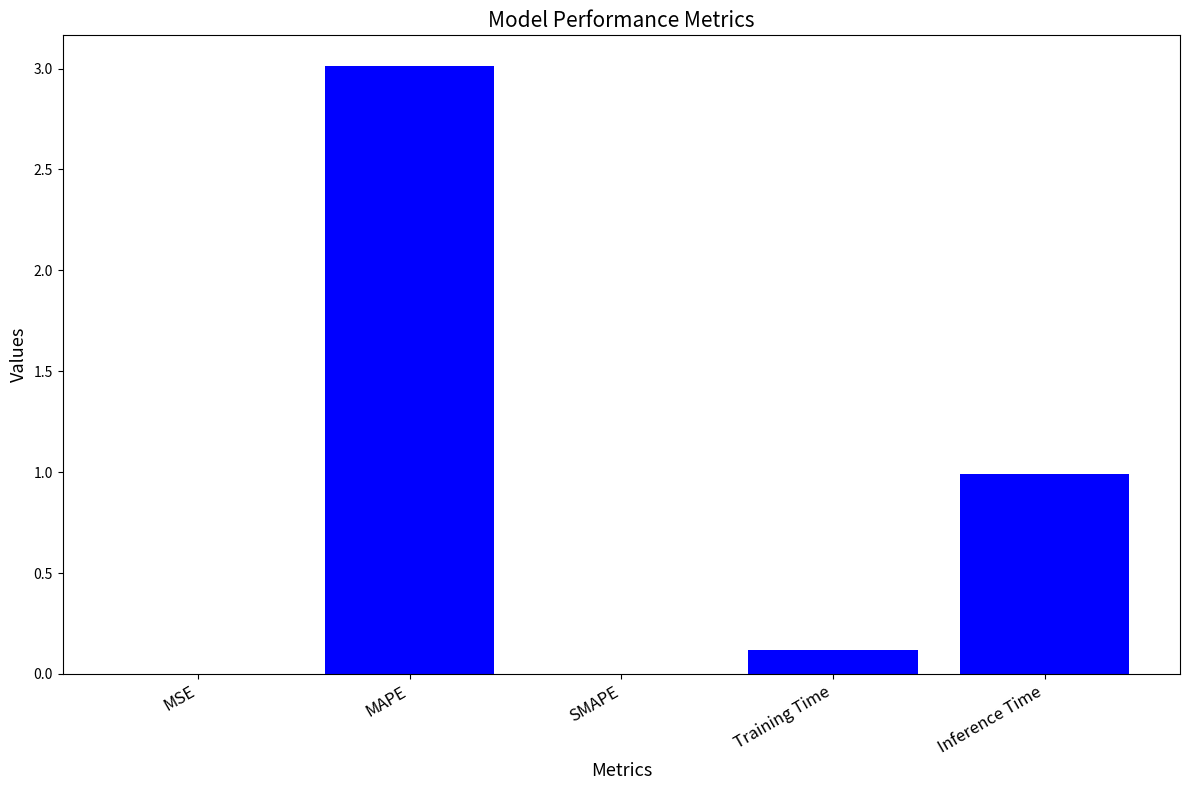

The value at Training Time is 0.0. True or false?

False